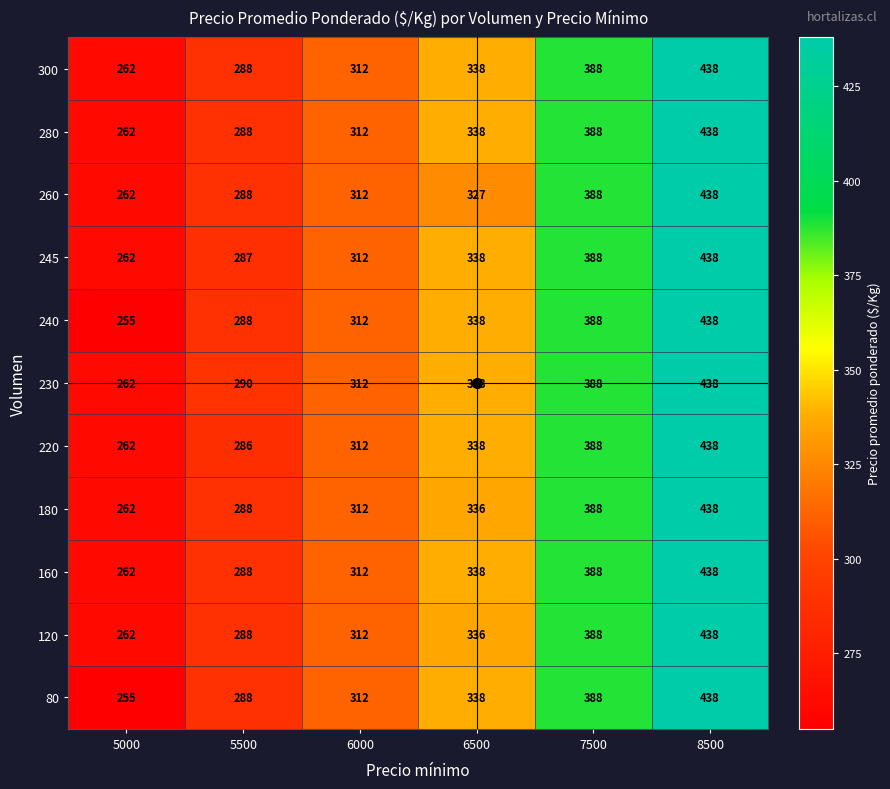

What is the total value across all series at 8500?

4818